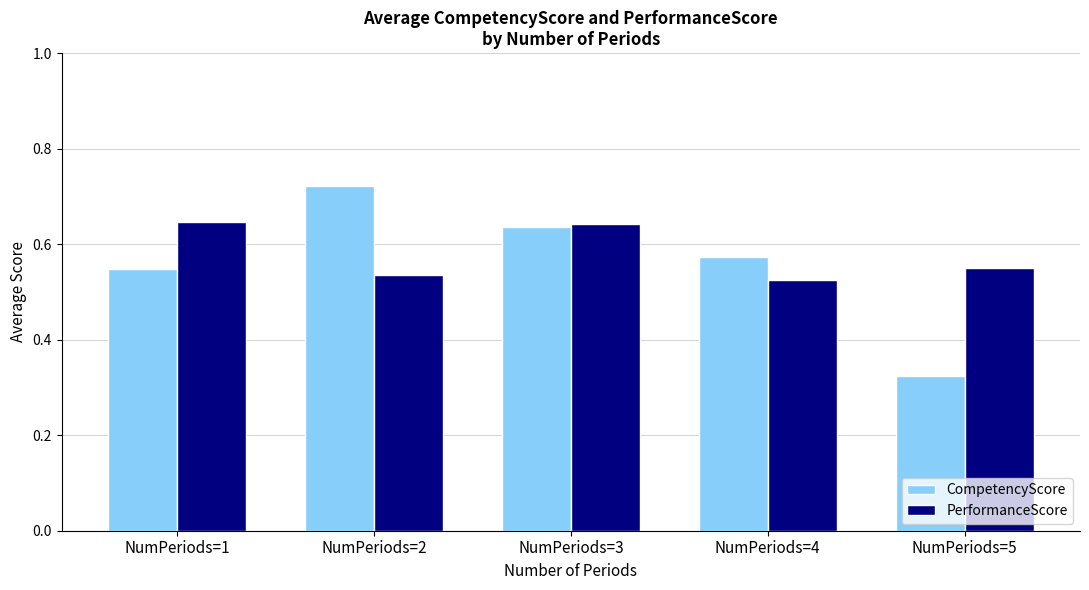

Which series has the widest spread of values?

CompetencyScore